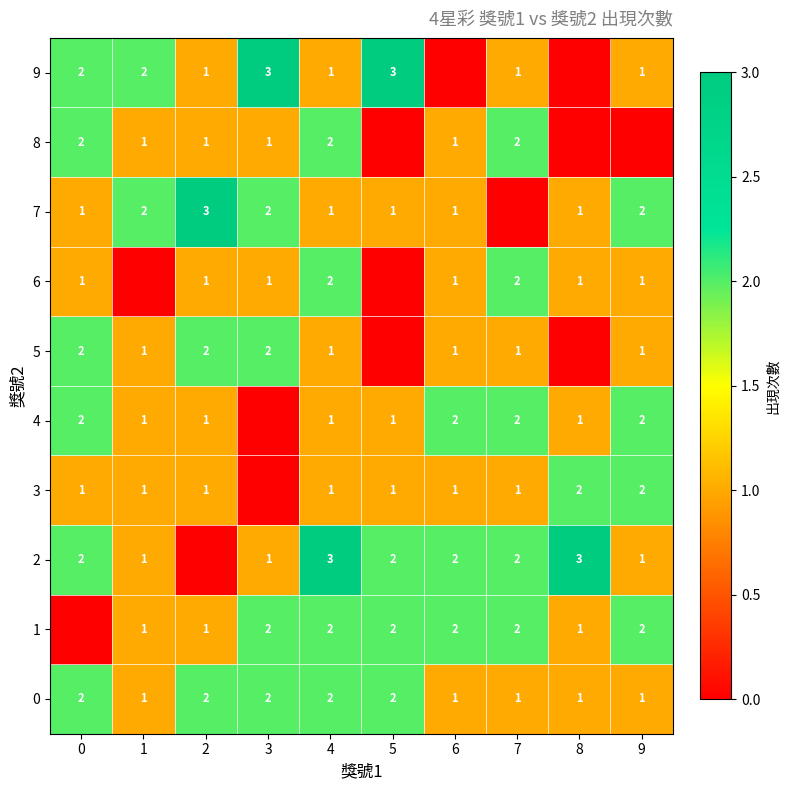

The value of 7 at 1 is 2. True or false?

True